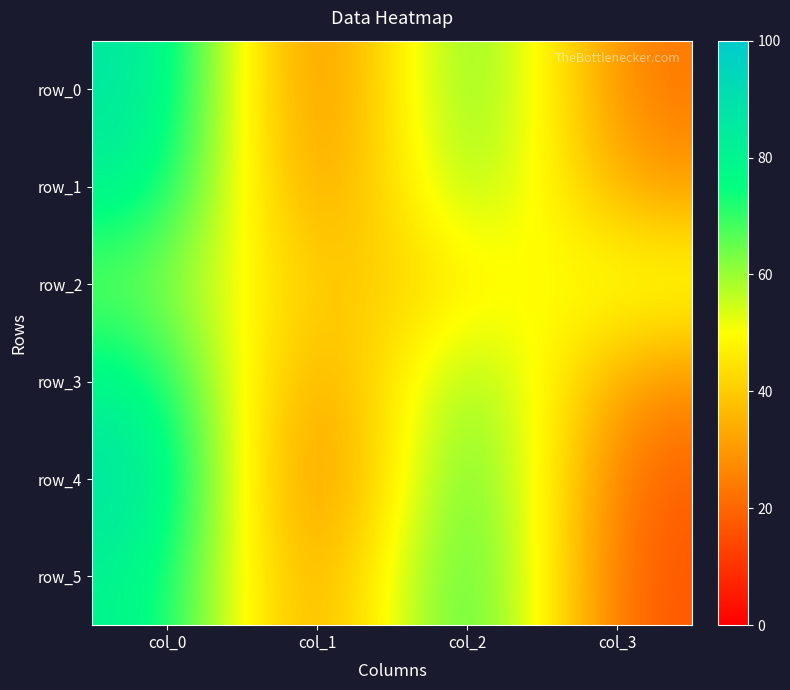

Rank the categories by row_0 value from highest to lowest.

col_0, col_2, col_3, col_1